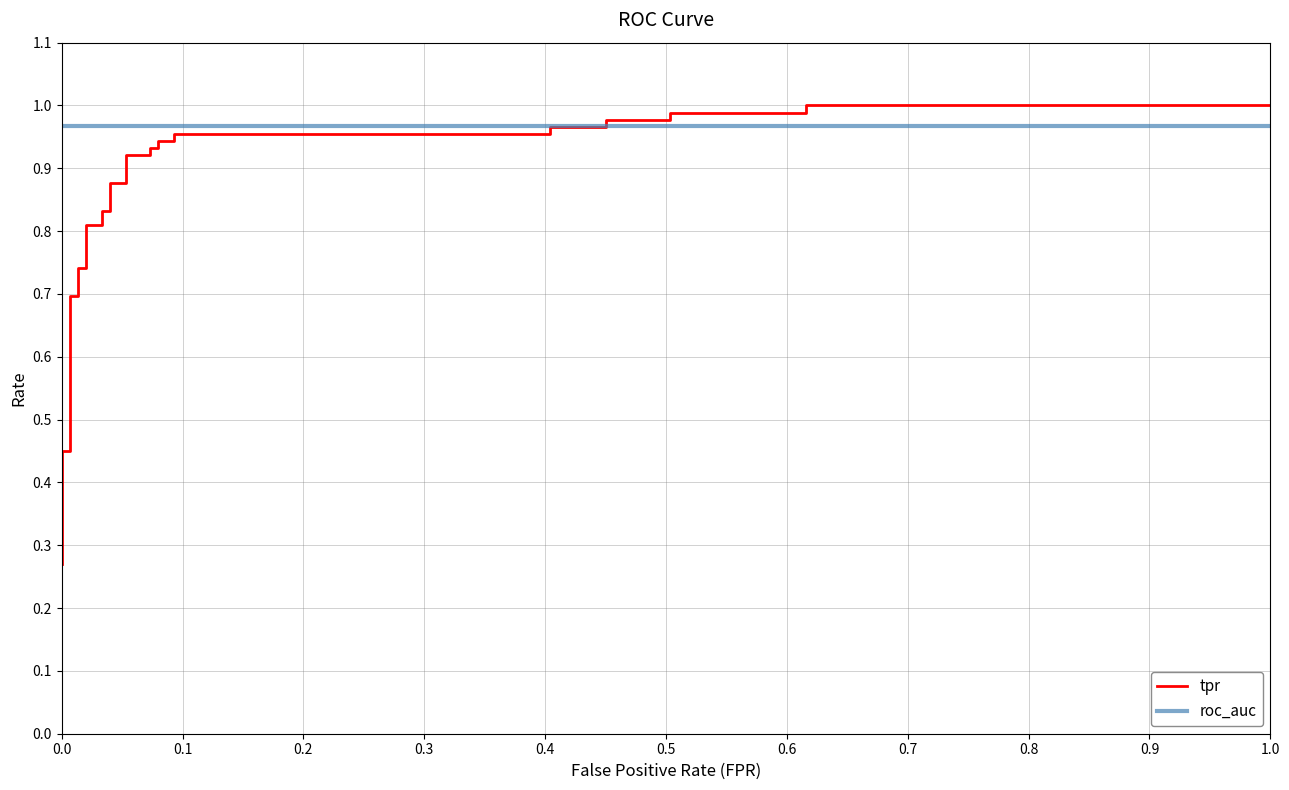

How many lines are shown in the chart?

2